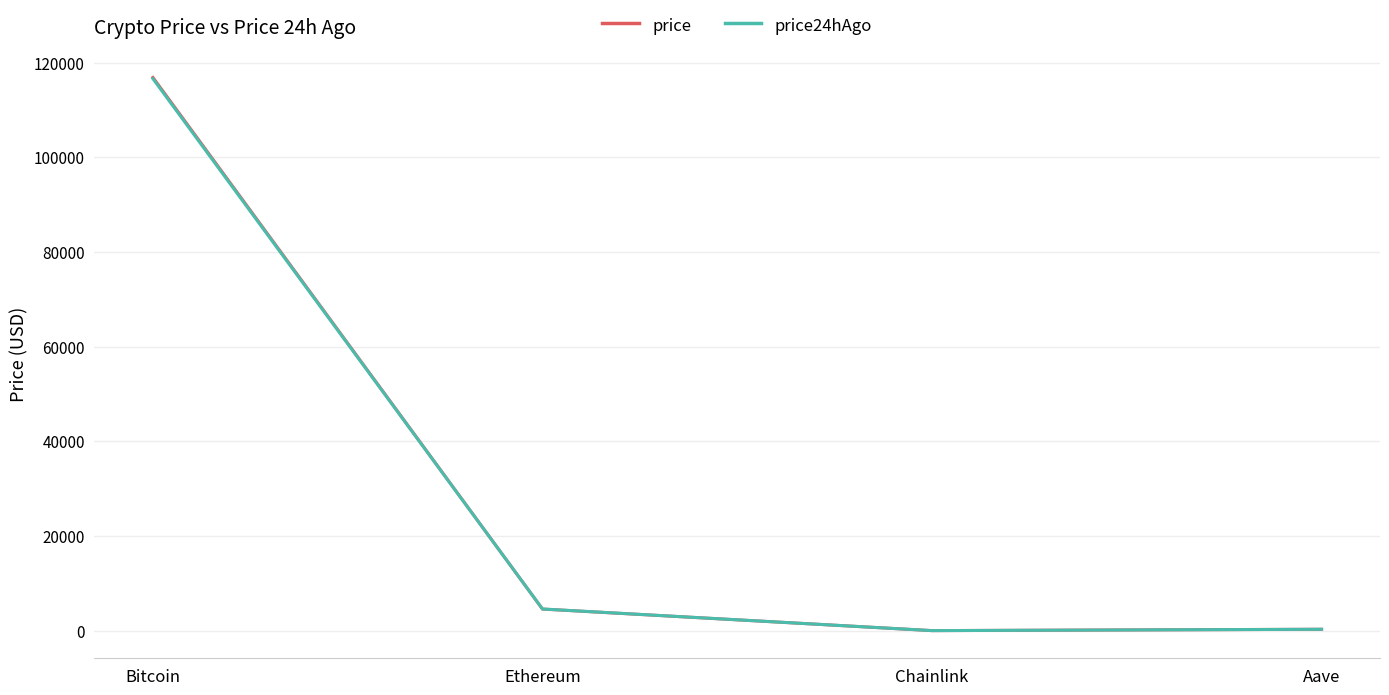

Which category has the highest value across all series?

Bitcoin